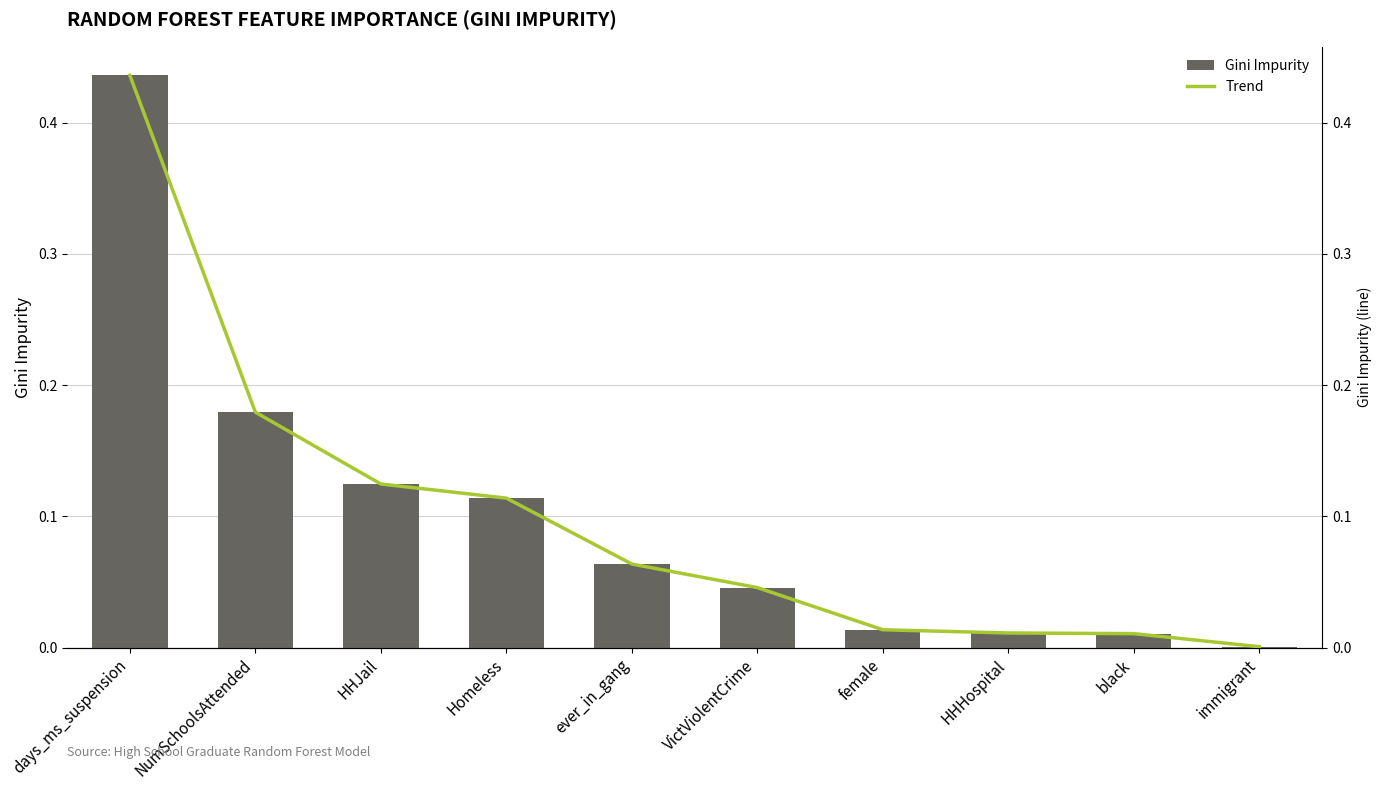

Rank the categories by Gini Impurity value from highest to lowest.

days_ms_suspension, NumSchoolsAttended, HHJail, Homeless, ever_in_gang, VictViolentCrime, female, HHHospital, black, immigrant